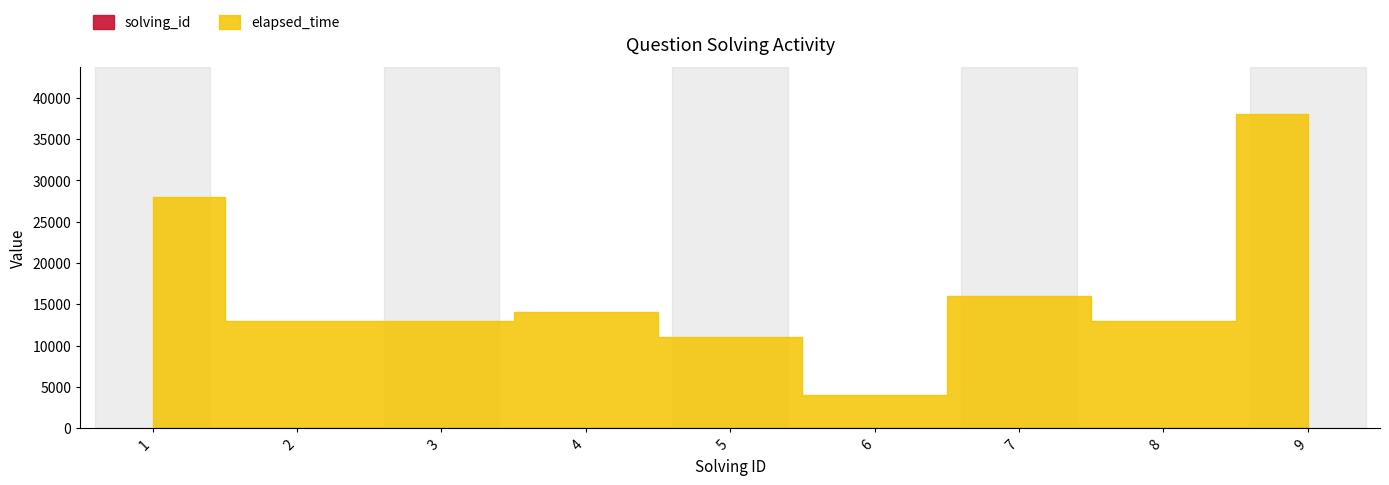

Rank the categories by solving_id value from lowest to highest.

1, 2, 3, 4, 5, 6, 7, 8, 9